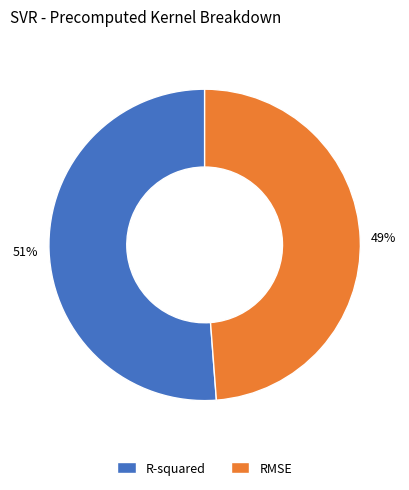

Is it true that RMSE is 49% of the pie?

True